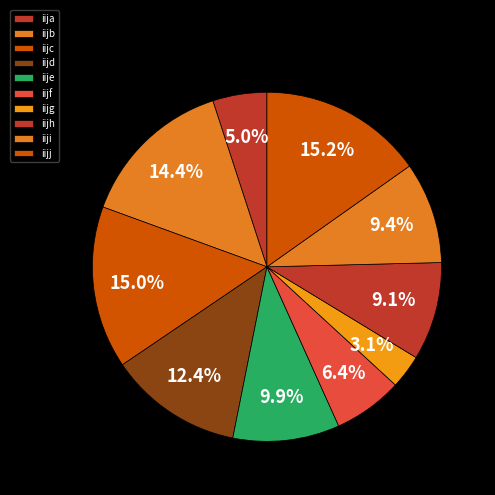

Which category has the biggest portion of the pie?

iijj